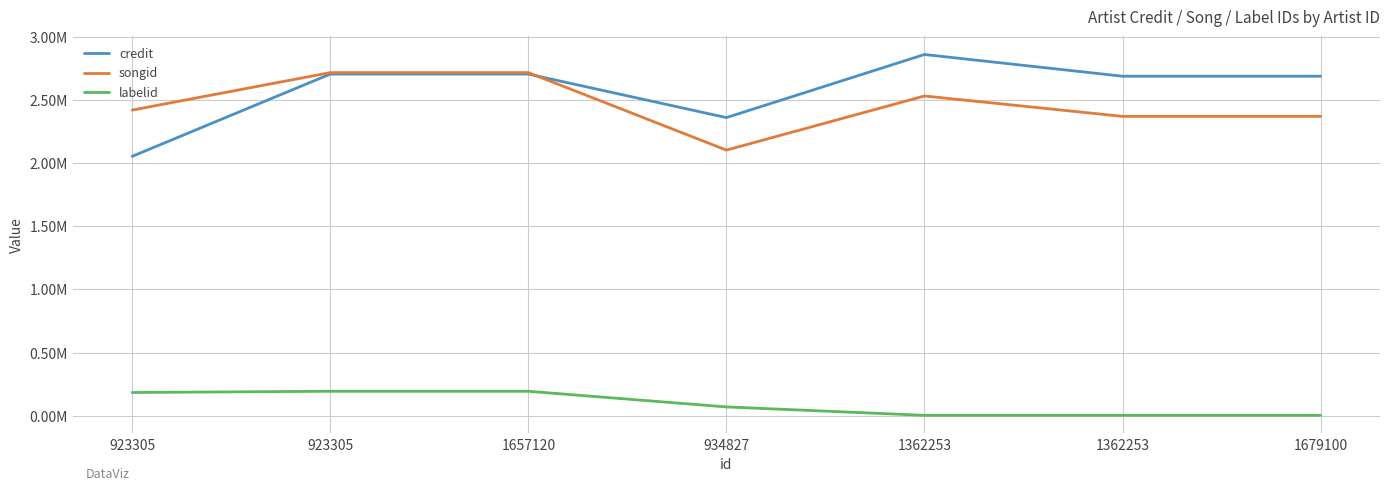

What is the value of the songid point at the 3rd from the left?

2717587